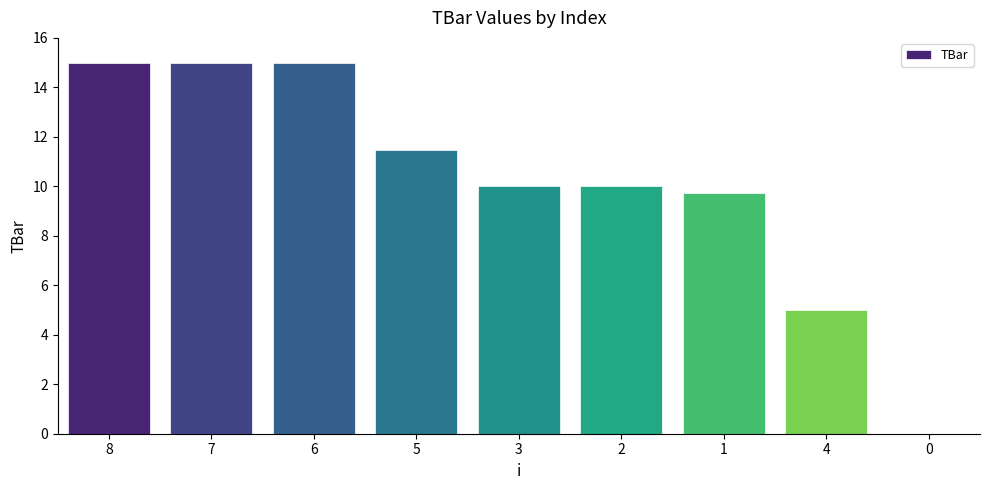

What is the sum of the values at 1 and 6?

24.7